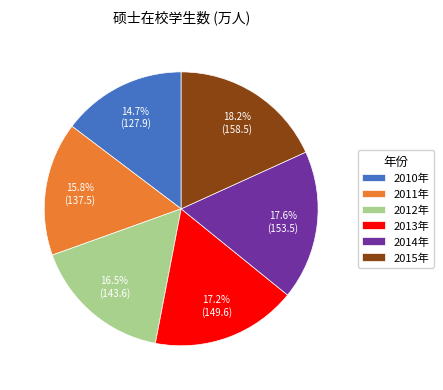

Which slice is the largest?

2015年